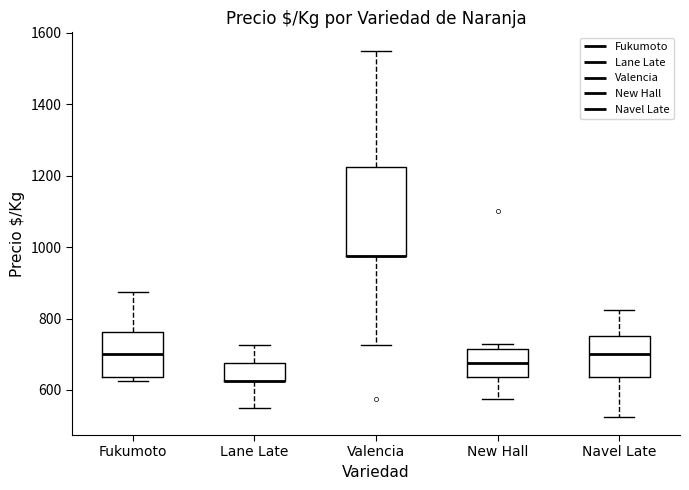

Where does the upper whisker of the box for Navel Late end on the y-axis? The values are not printed on the chart, so give them approximately, as read against the axis.

820